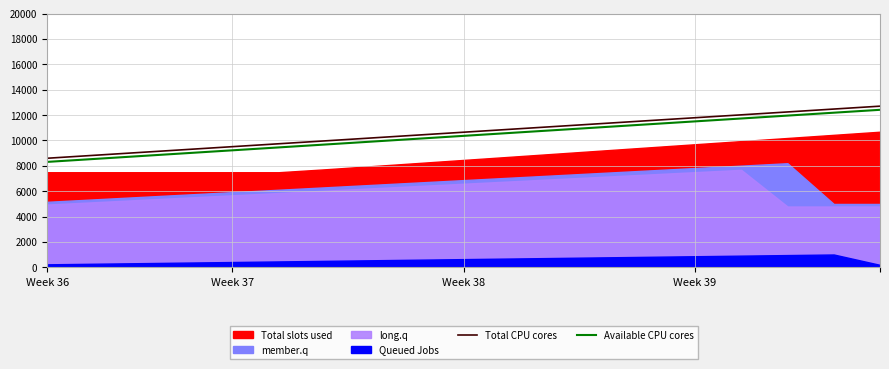

What is the highest value of the Available CPU cores series?

12418.0